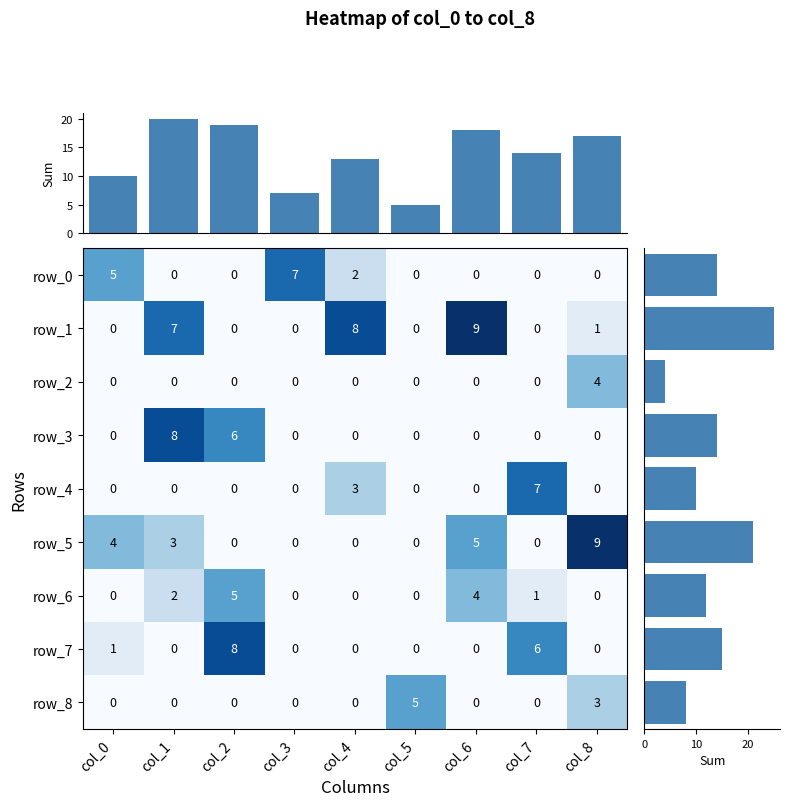

Count the row_5 values in the range 0 to 4.

7